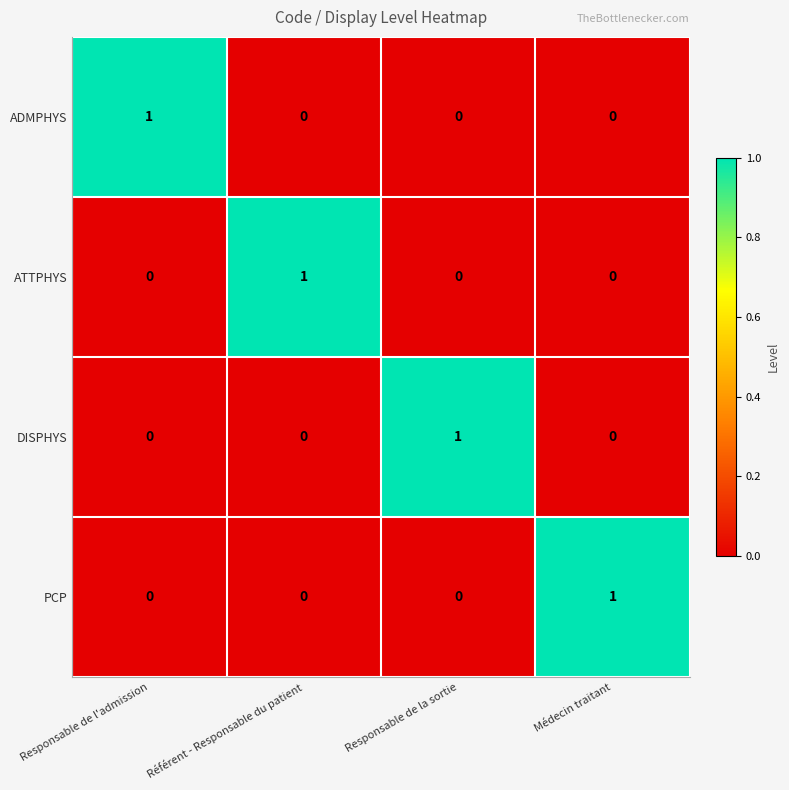

Count the number of data series in this chart.

4